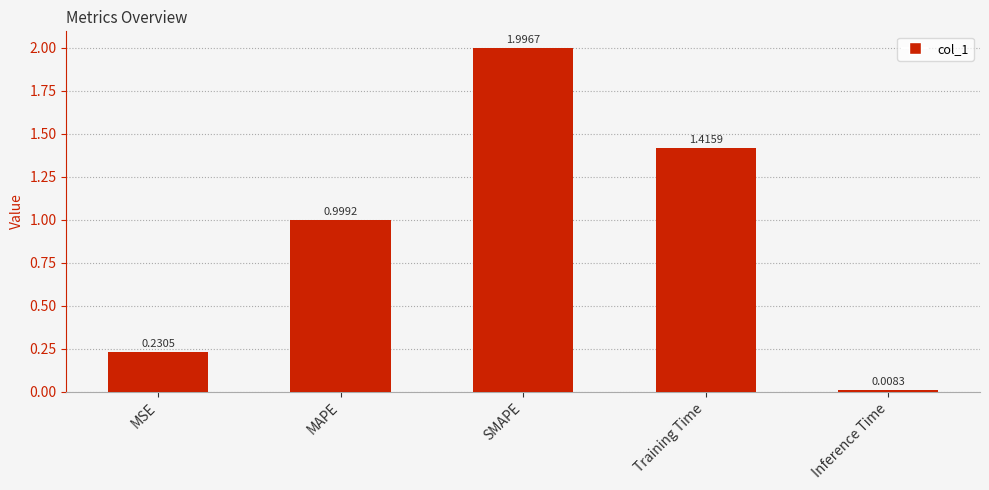

Which has a higher value, Inference Time or Training Time?

Training Time